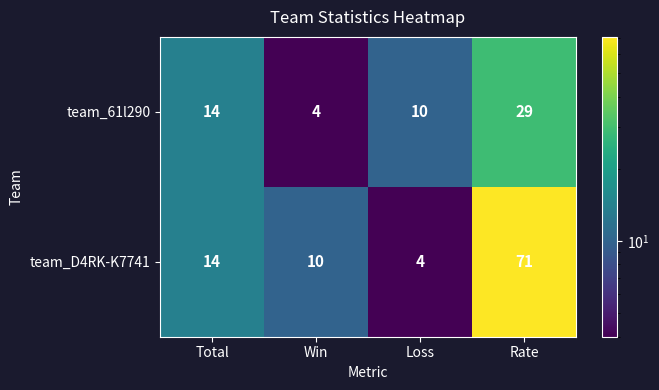

What is the difference between the maximum and minimum values in the team_D4RK-K7741 series?

67